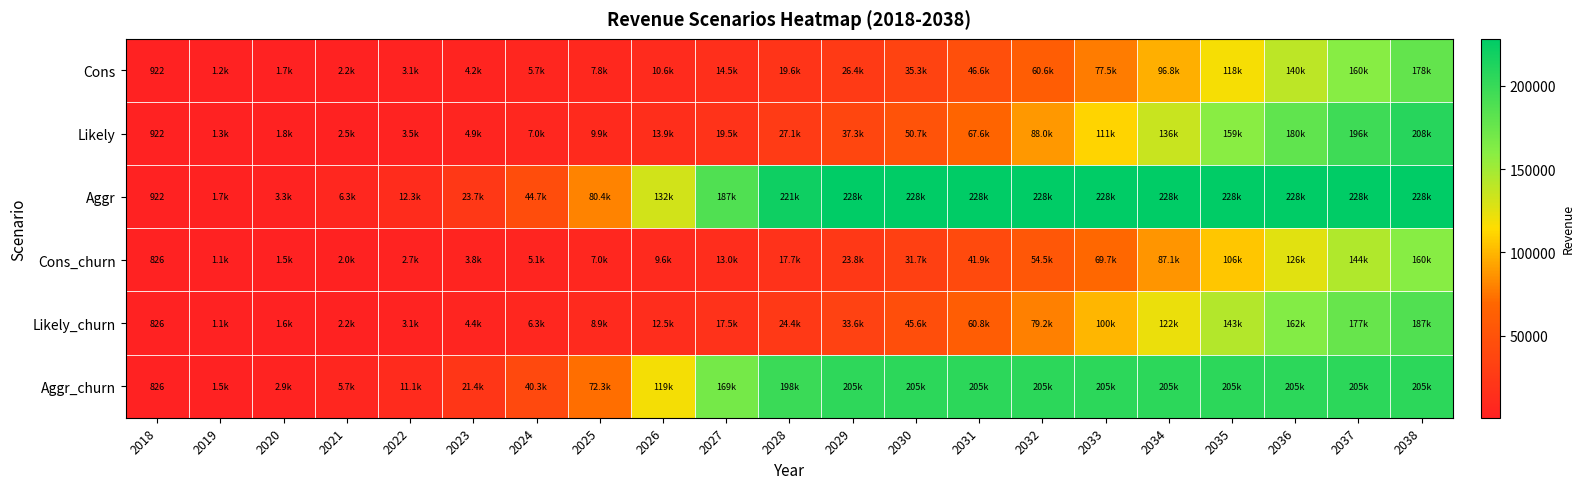

Which series has the largest range (max minus min)?

Aggr